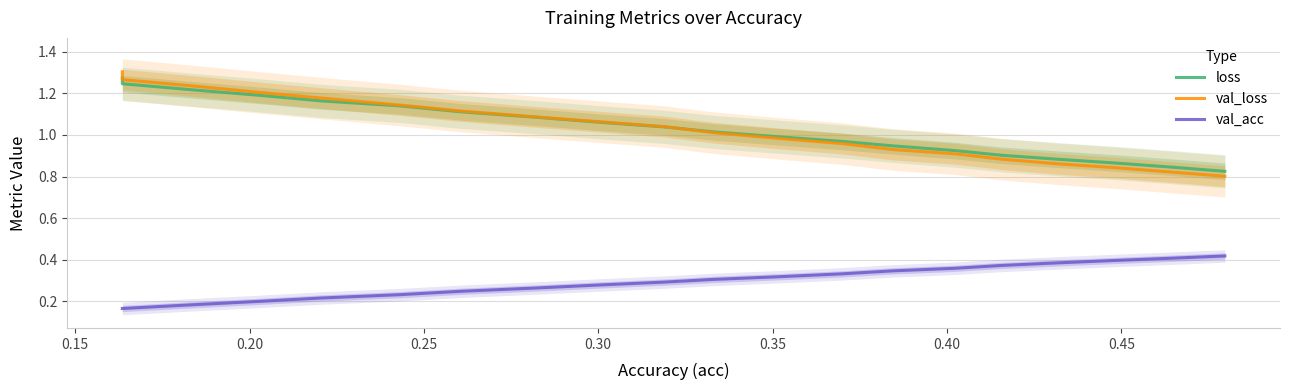

True or false: val_acc and loss intersect in this chart.

False